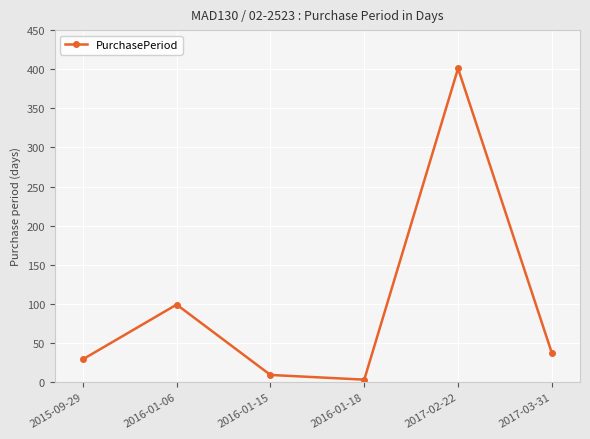

Where does the data first go above 37?

2016-01-06